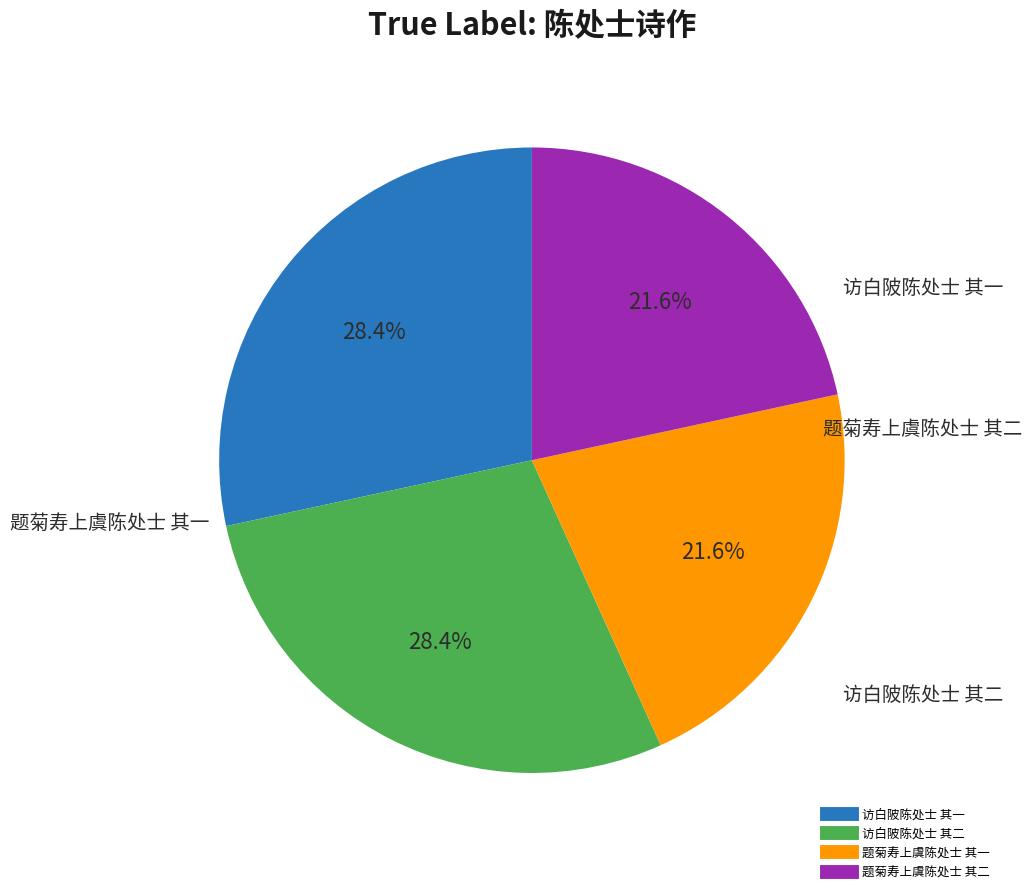

What percentage do 题菊寿上虞陈处士 其一 and 访白陂陈处士 其一 together represent?

50.0%